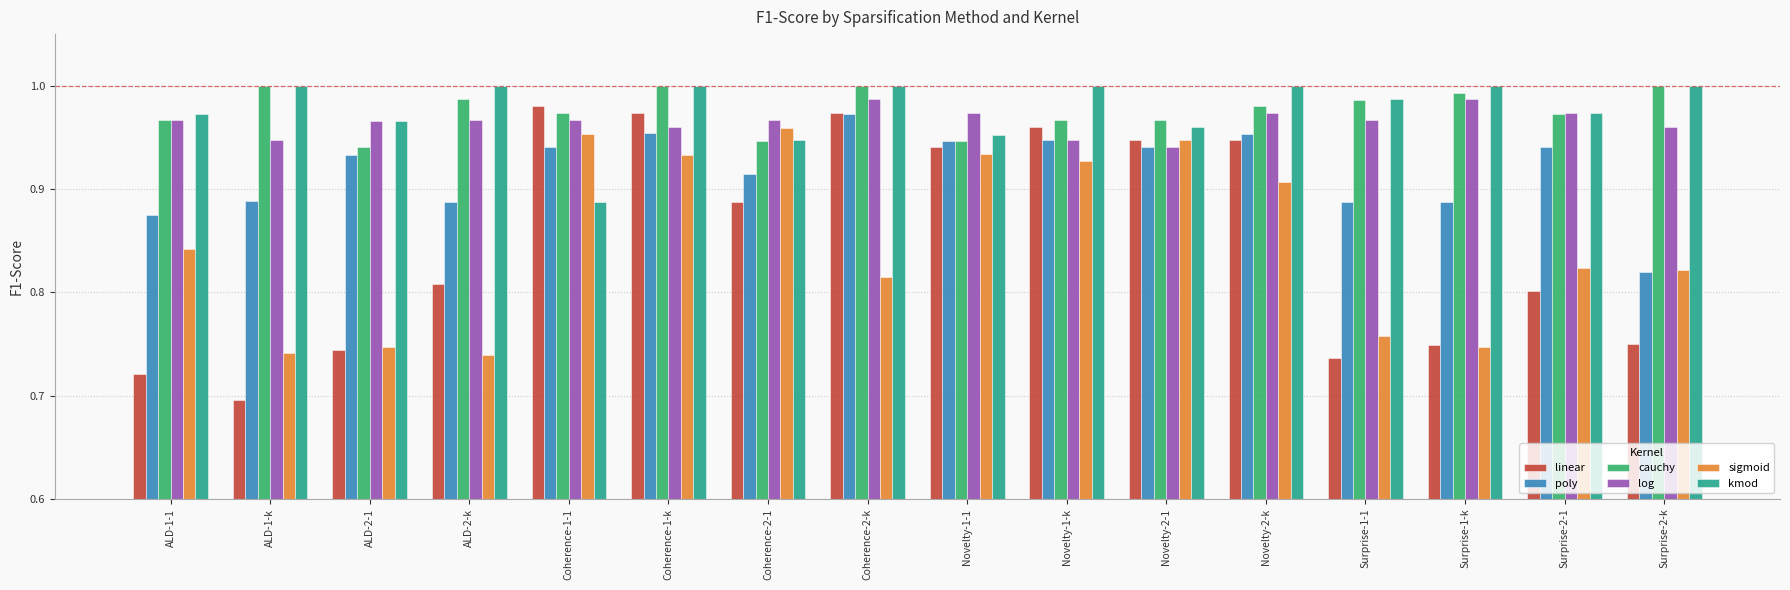

The value of sigmoid at ALD-1-k is 0.7. True or false?

True